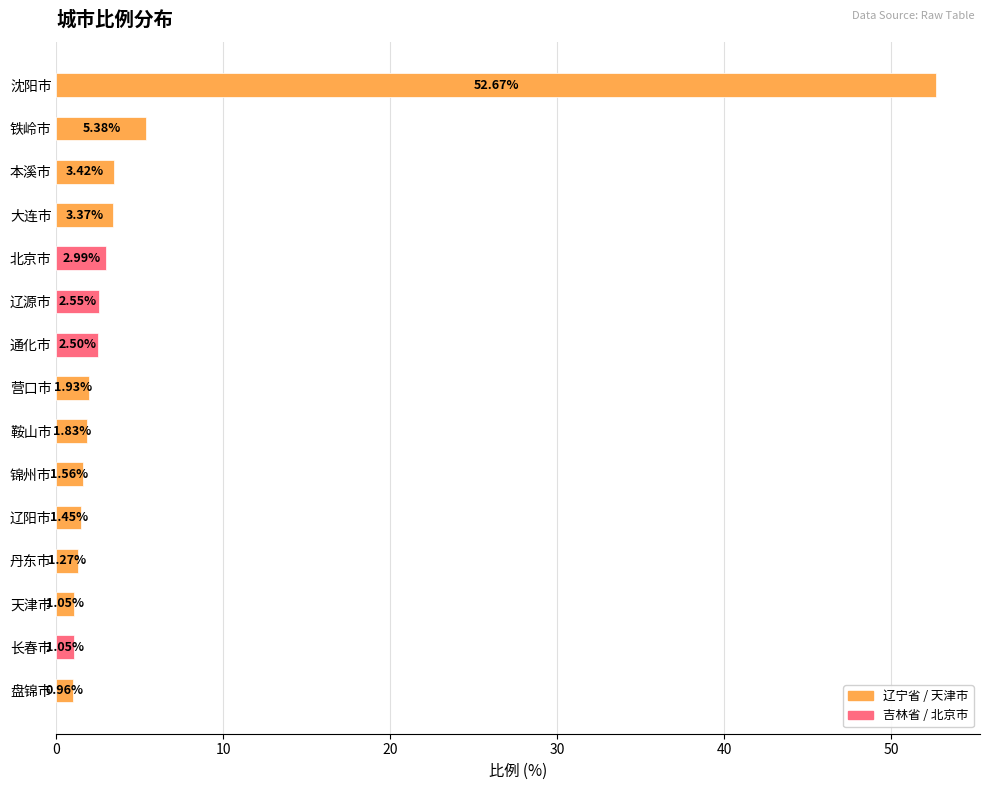

Approximately how many times larger is the value at 北京市 compared to 长春市?

2.8